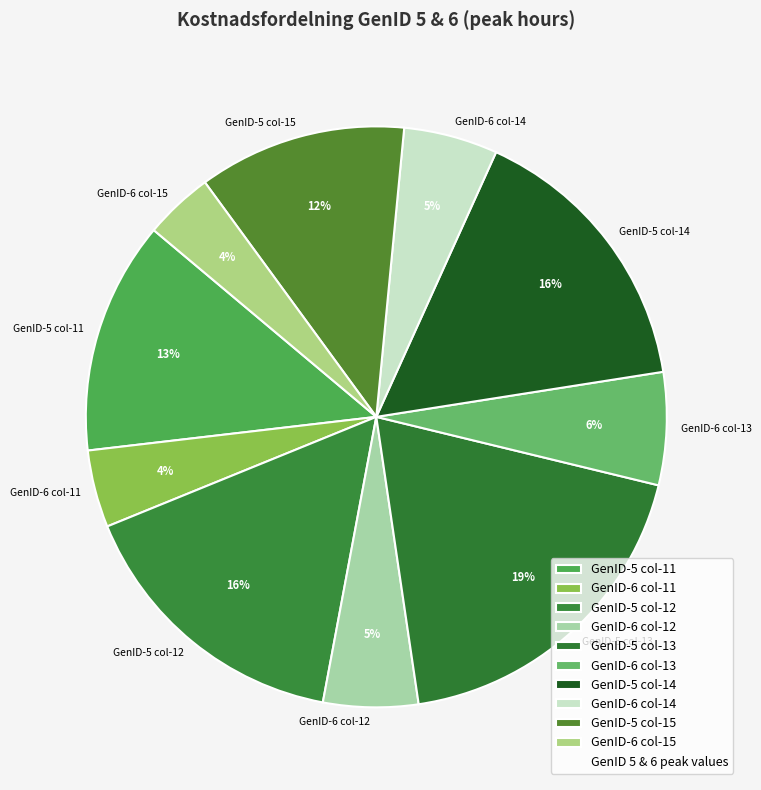

Does GenID-5 col-12 represent more than half of the total?

No